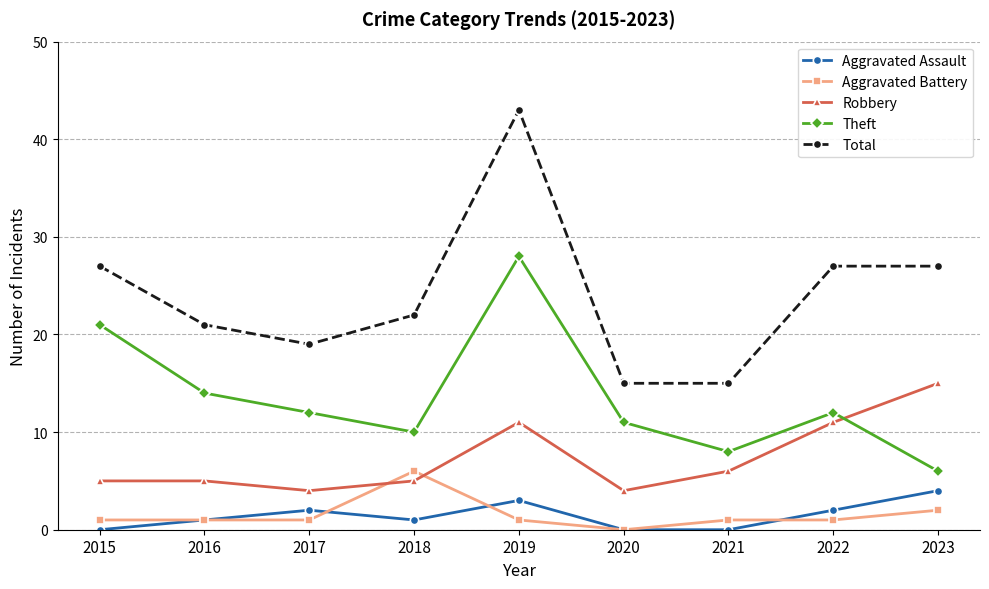

What is the difference between the maximum and minimum values in the Aggravated Battery series?

6